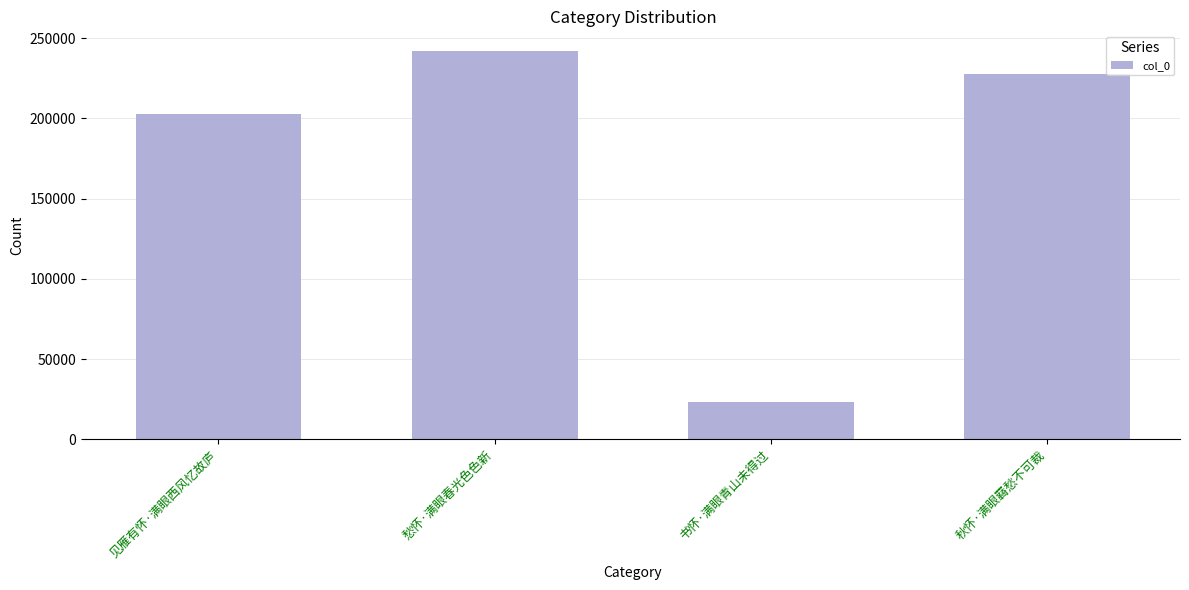

Reading left to right, transcribe all the data shown in this chart.

见雁有怀·满眼西风忆故庐=202934	愁怀·满眼春光色色新=242132	书怀·满眼青山未得过=23133	秋怀·满眼羇愁不可裁=227619